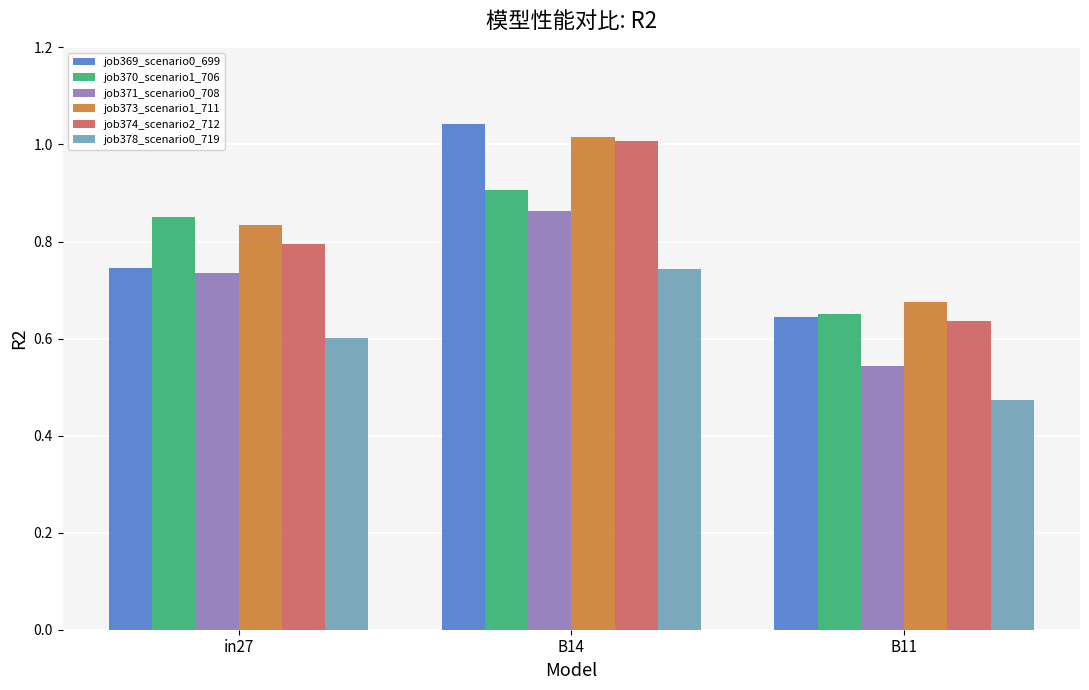

What is the sum of all job369_scenario0_699 values?

2.4